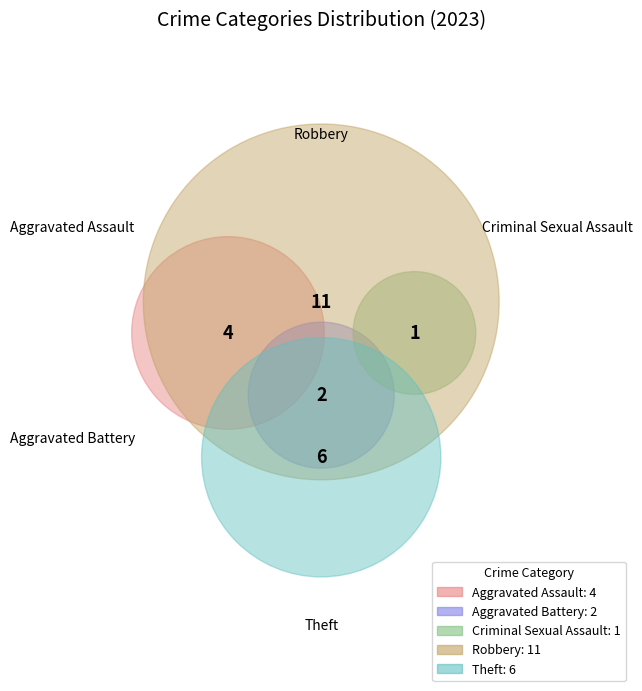

What is the change in value from Criminal Sexual Assault to Theft?

+5